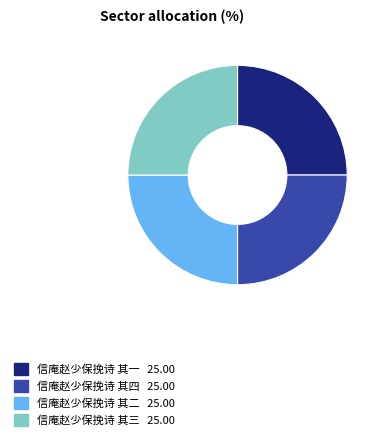

True or false: 信庵赵少保挽诗 其三 accounts for 25% of the total.

True